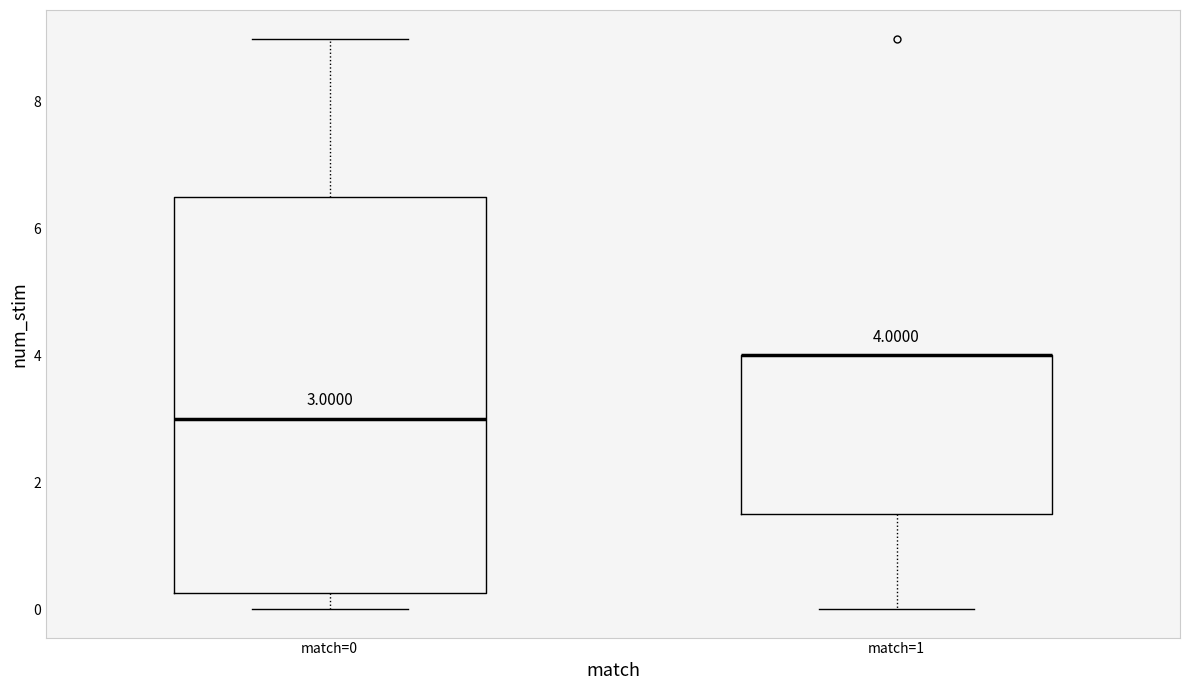

Comparing the boxes themselves (not the whiskers), which one is the tallest?

match=0